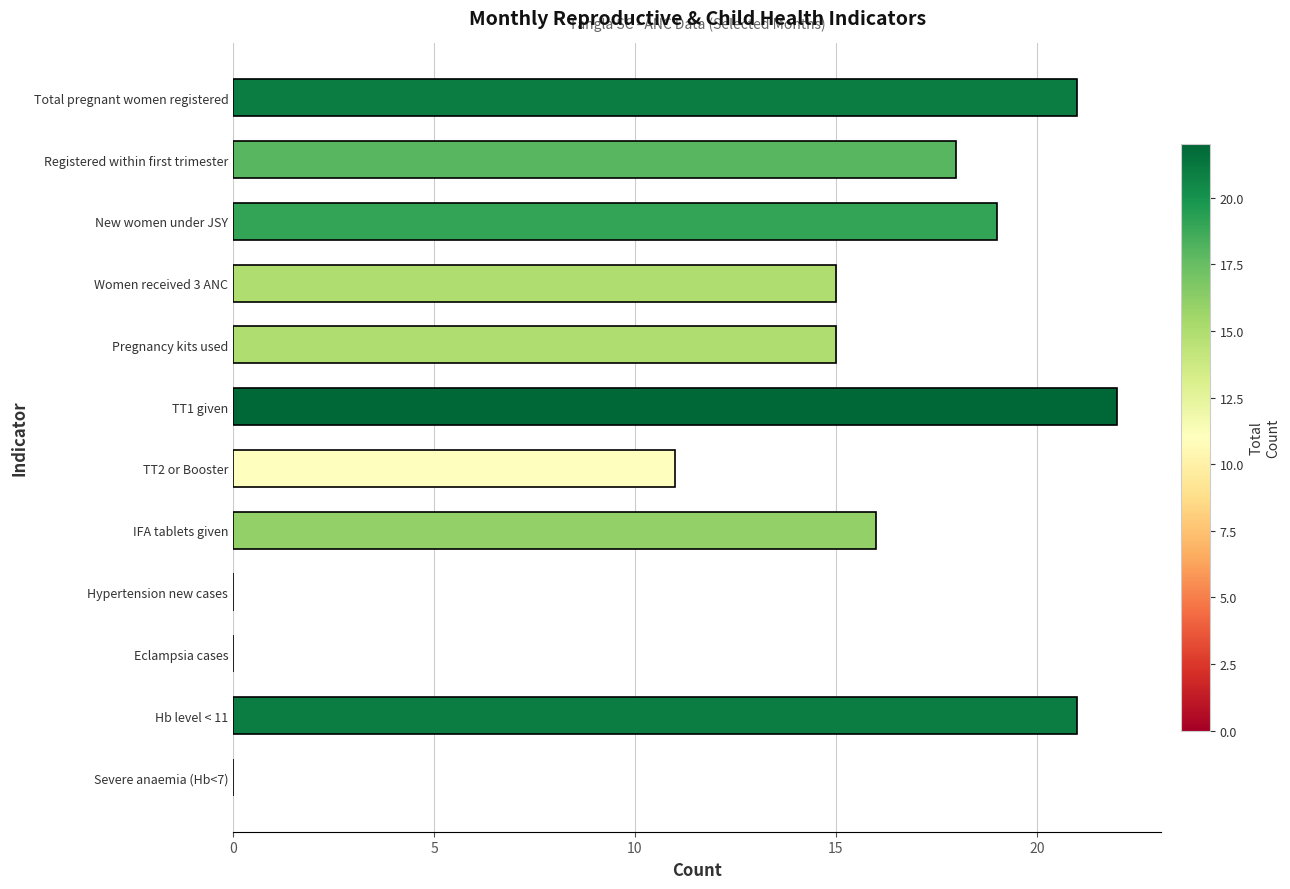

True or false: the data shows 21 at Total pregnant women registered.

True